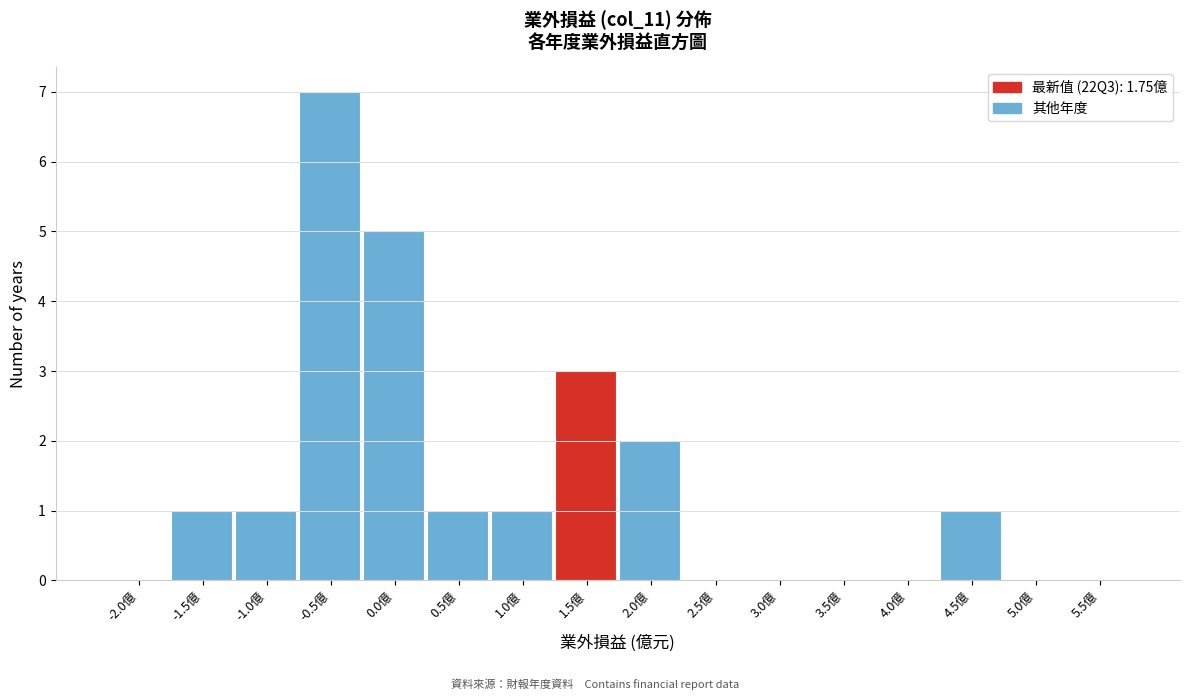

Reading left to right, list all the values displayed in this chart.

-2.0億=0	-1.5億=1	-1.0億=1	-0.5億=7	0.0億=5	0.5億=1	1.0億=1	1.5億=3	2.0億=2	2.5億=0	3.0億=0	3.5億=0	4.0億=0	4.5億=1	5.0億=0	5.5億=0